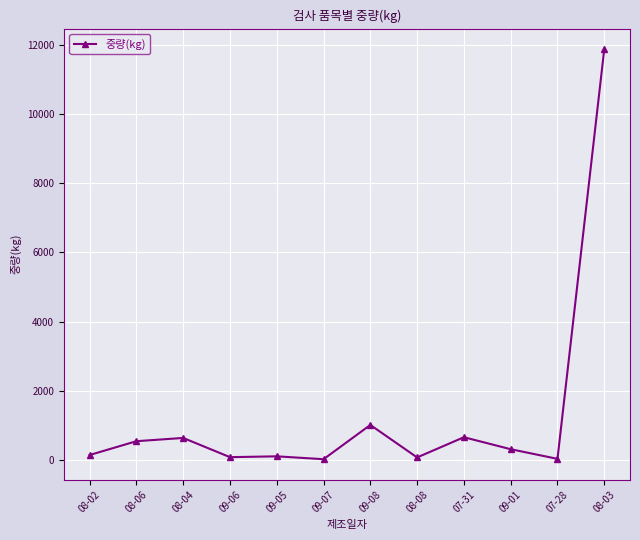

How many lines are shown in the chart?

1